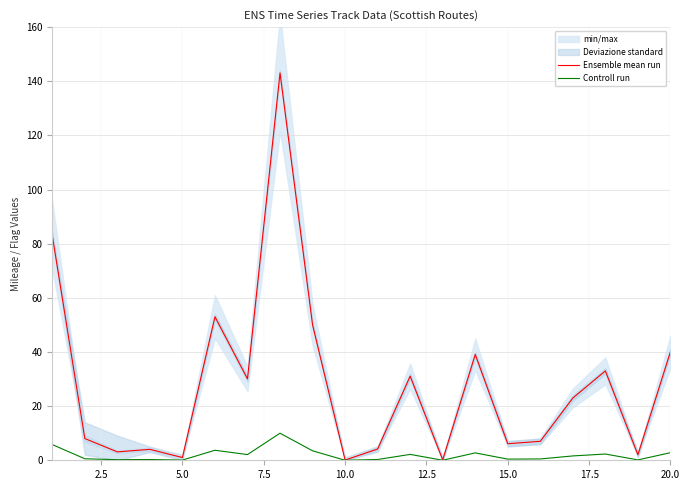

What is the maximum value for Ensemble mean run?

143.1